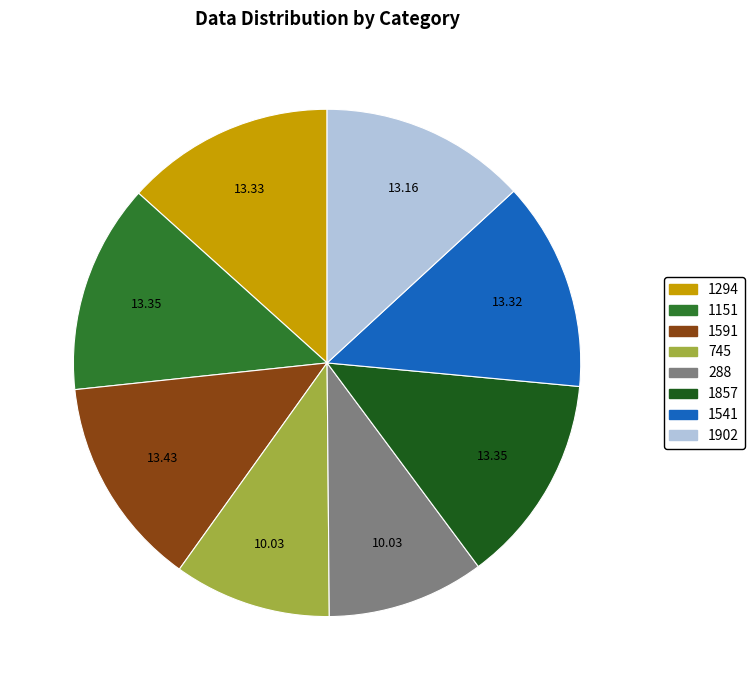

Combined, do 1902 and 1541 account for over 50%?

No